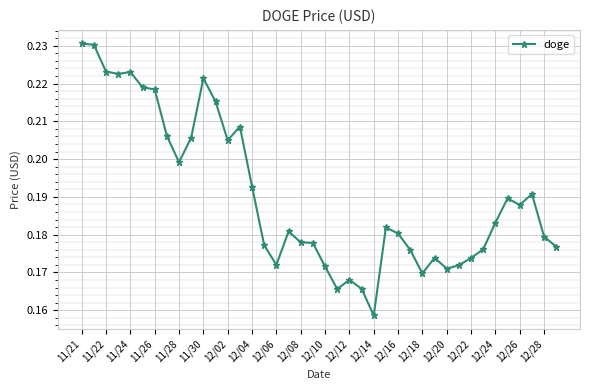

What is the sum of all values?

7.6